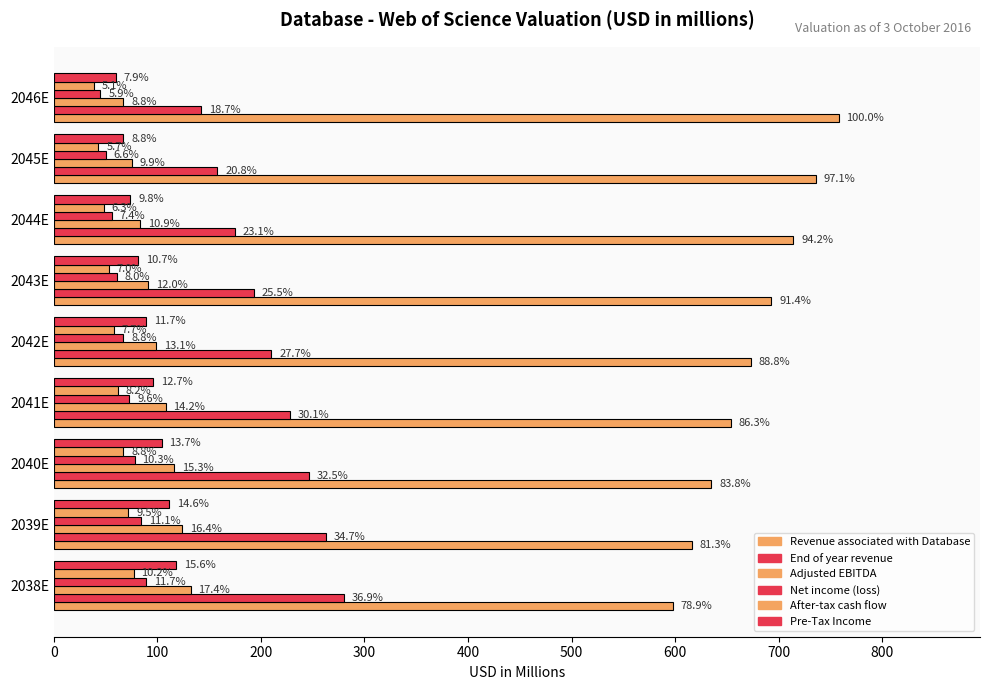

What is the maximum value shown in the chart?

758